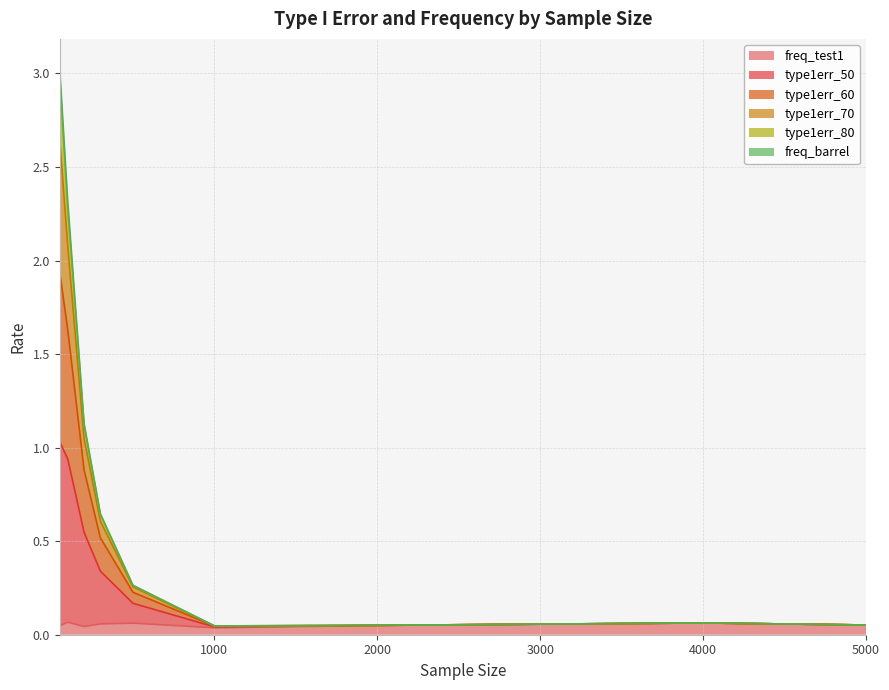

Between 4000 and 2000, which is larger?

4000